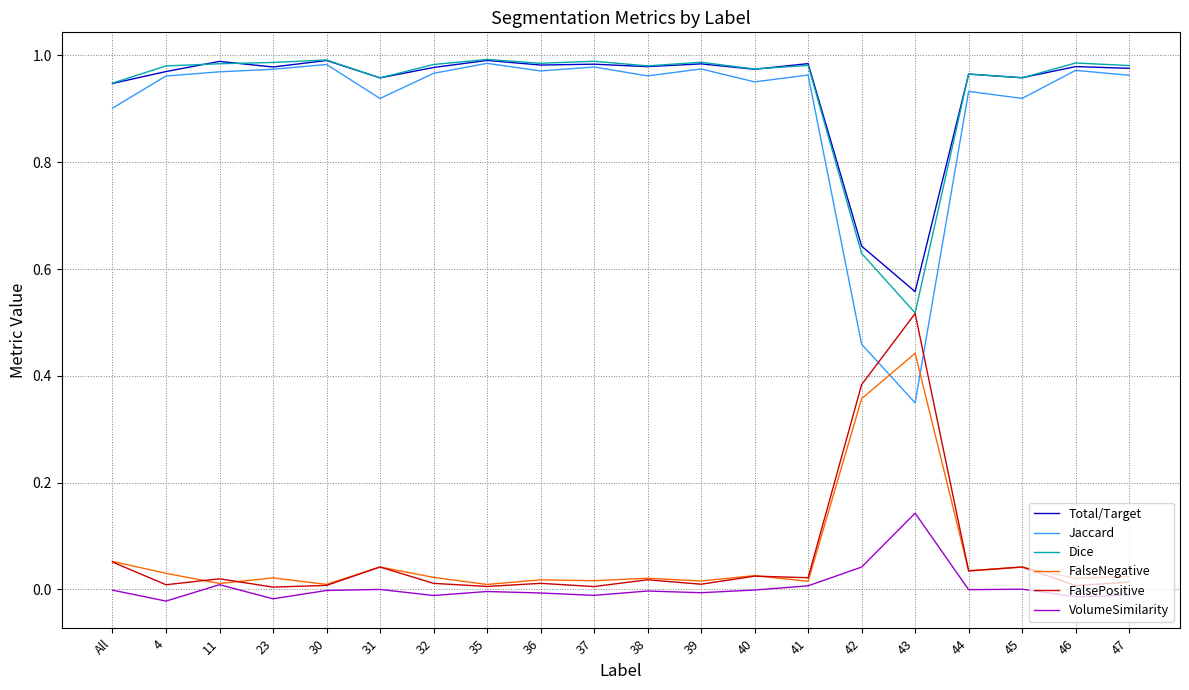

Which category has the highest value in the VolumeSimilarity series?

43